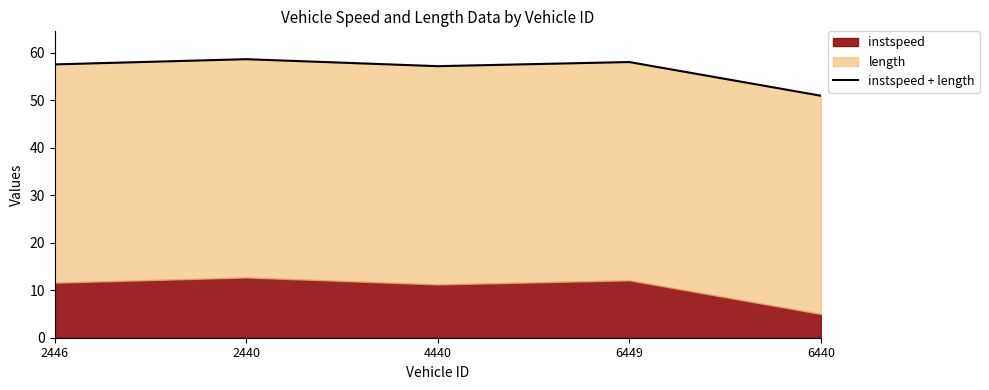

Reading right to left, list all the values displayed in this chart.

50.9	58.0	57.1	58.6	57.5